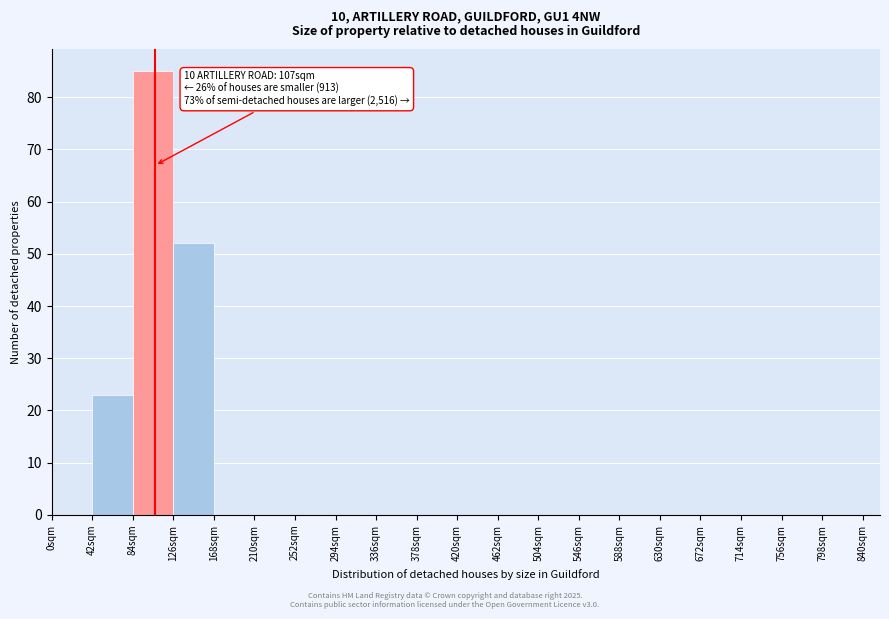

Which range on the x-axis has the tallest bar?

84 to 126